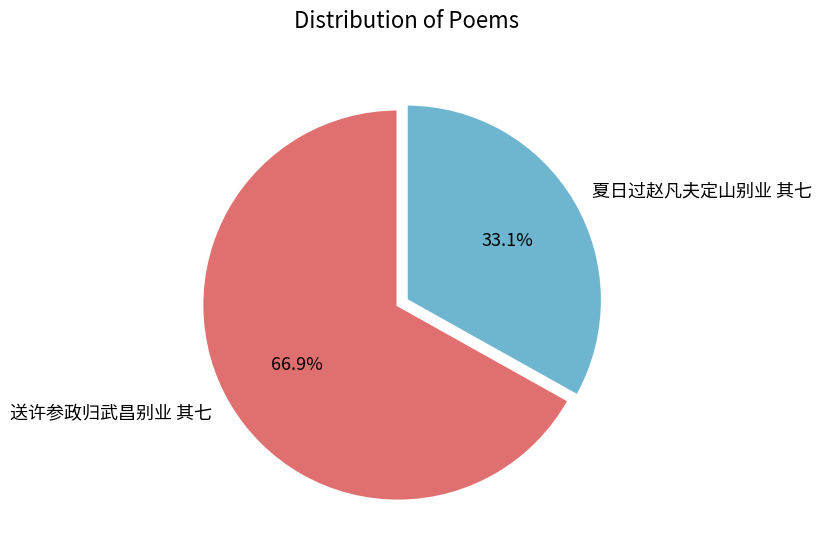

What is the smallest slice in the pie chart?

夏日过赵凡夫定山别业 其七